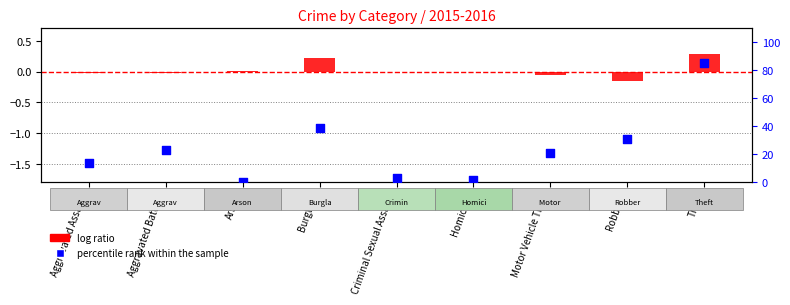

At which category is the sum across all series the highest?

Theft